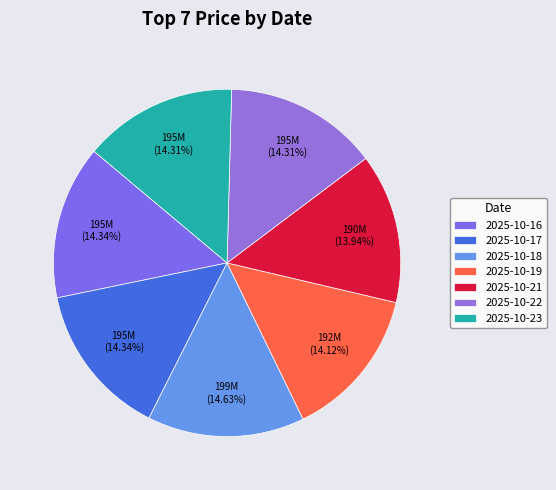

Is 2025-10-16 the majority of the pie?

No